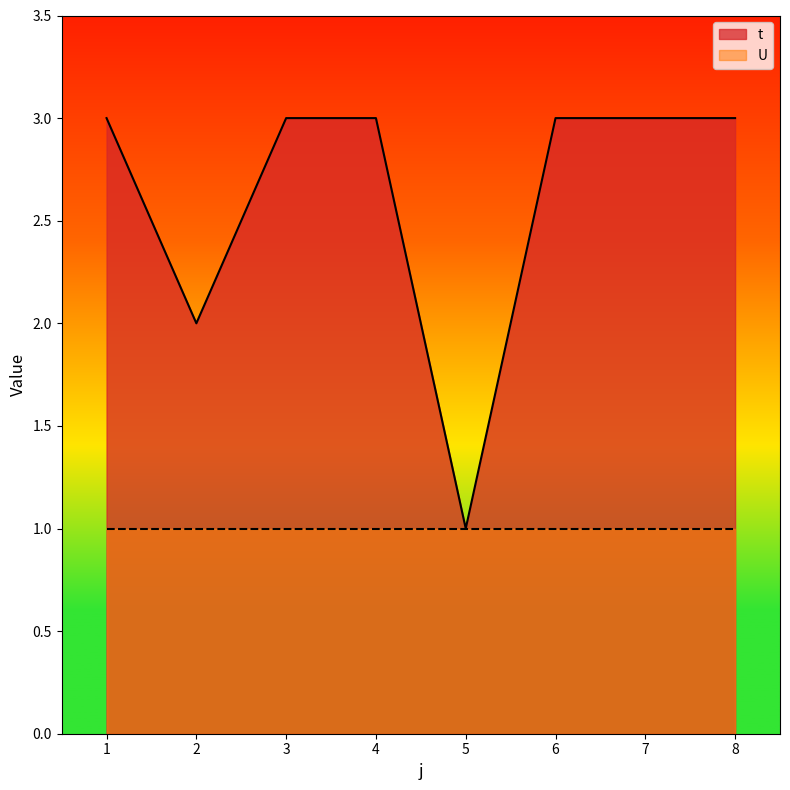

Approximately how many times larger is the value at 4 compared to 7?

1.0